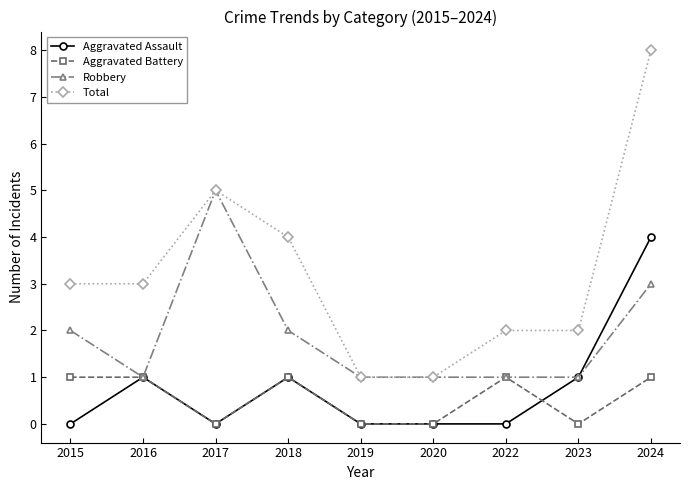

The Aggravated Battery series shows 0 at 2017. True or false?

True